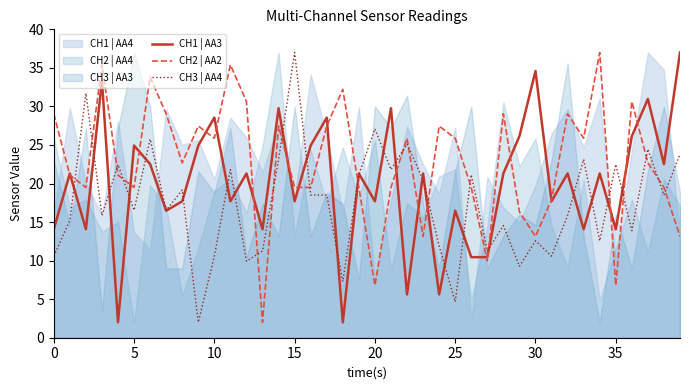

Read the CH3 | AA4 value at 35.

22.5